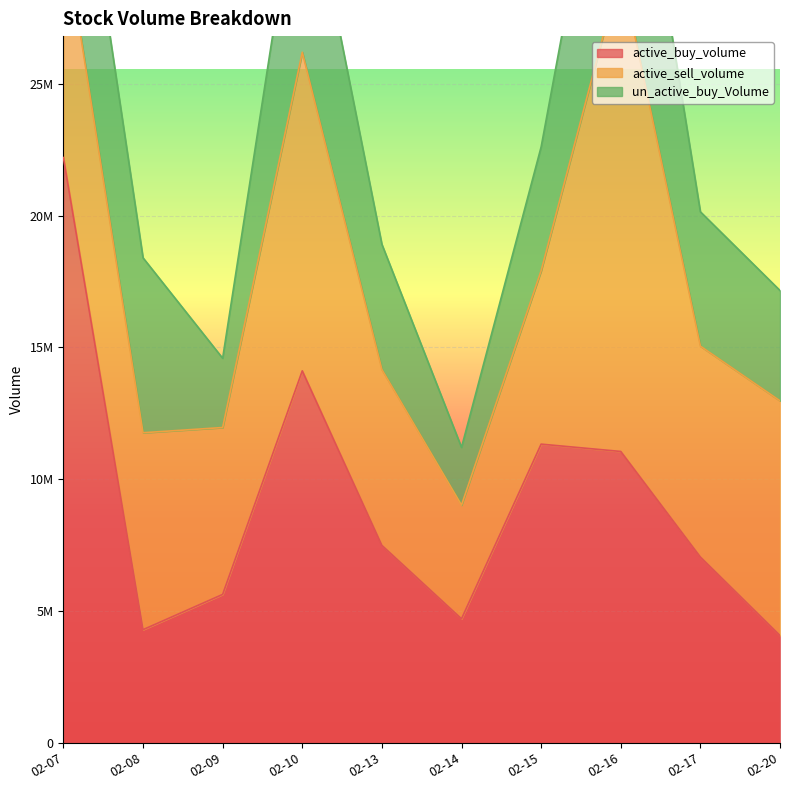

True or false: active_buy_volume has a value of 4704400 at 02-14.

True